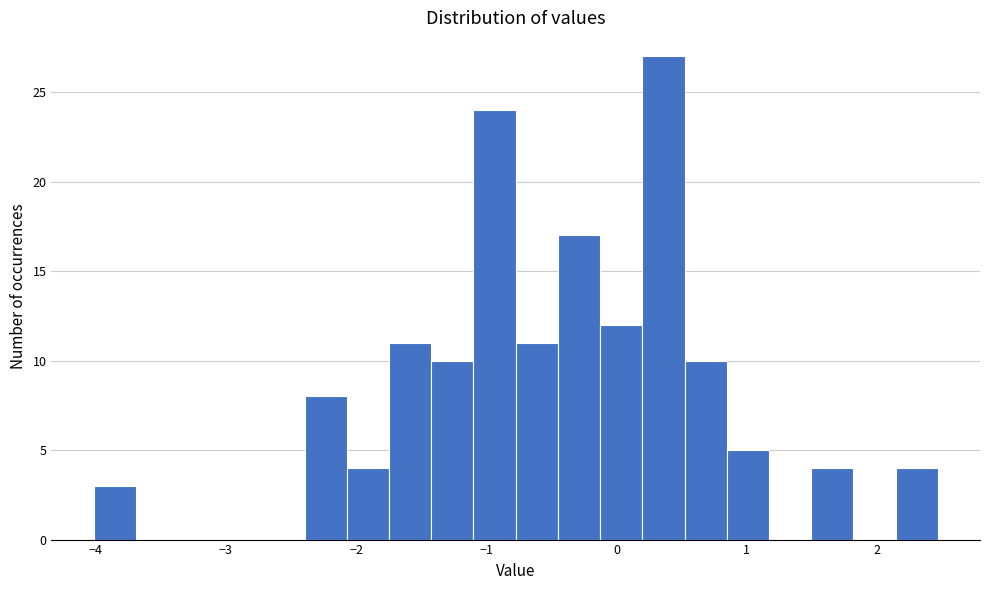

Around what value on the x-axis is the tallest bar? Give the approximate position of its centre, as read against the axis.

0.4